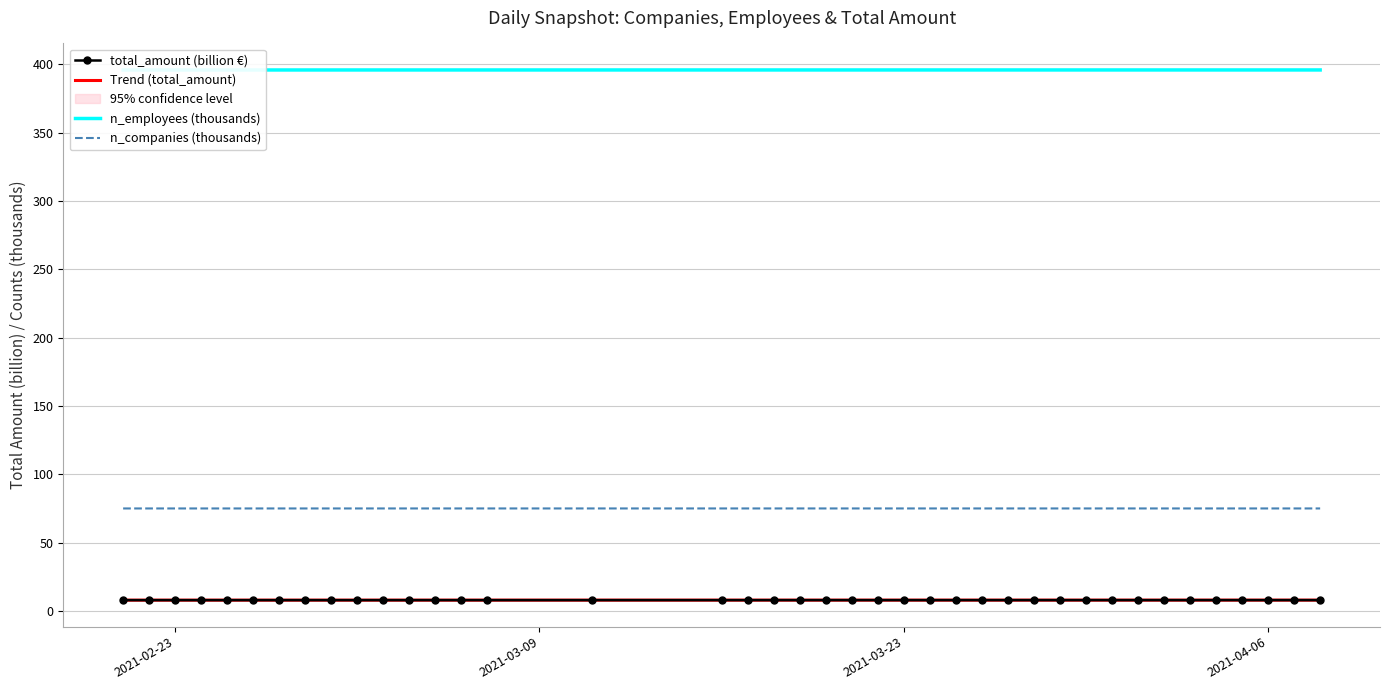

True or false: total_amount (billion €) and n_companies (thousands) cross at least once.

False